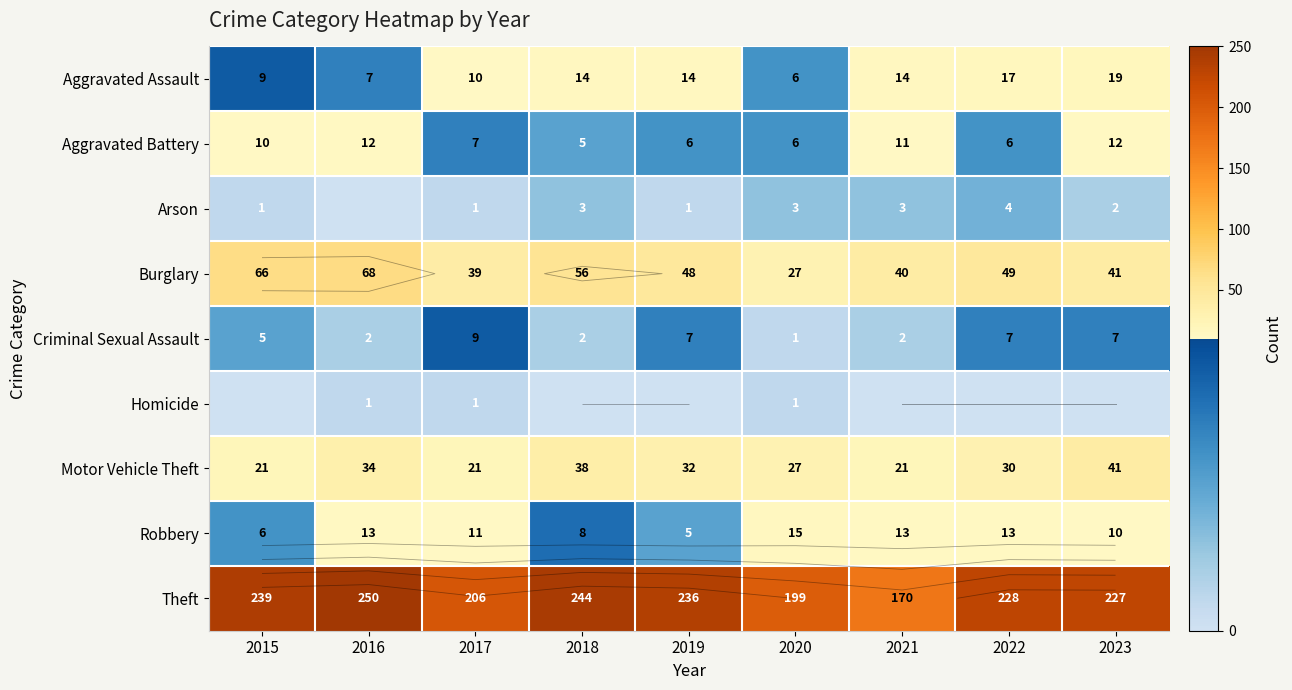

List the labels in order of Motor Vehicle Theft value, smallest first.

2015, 2017, 2021, 2020, 2022, 2019, 2016, 2018, 2023